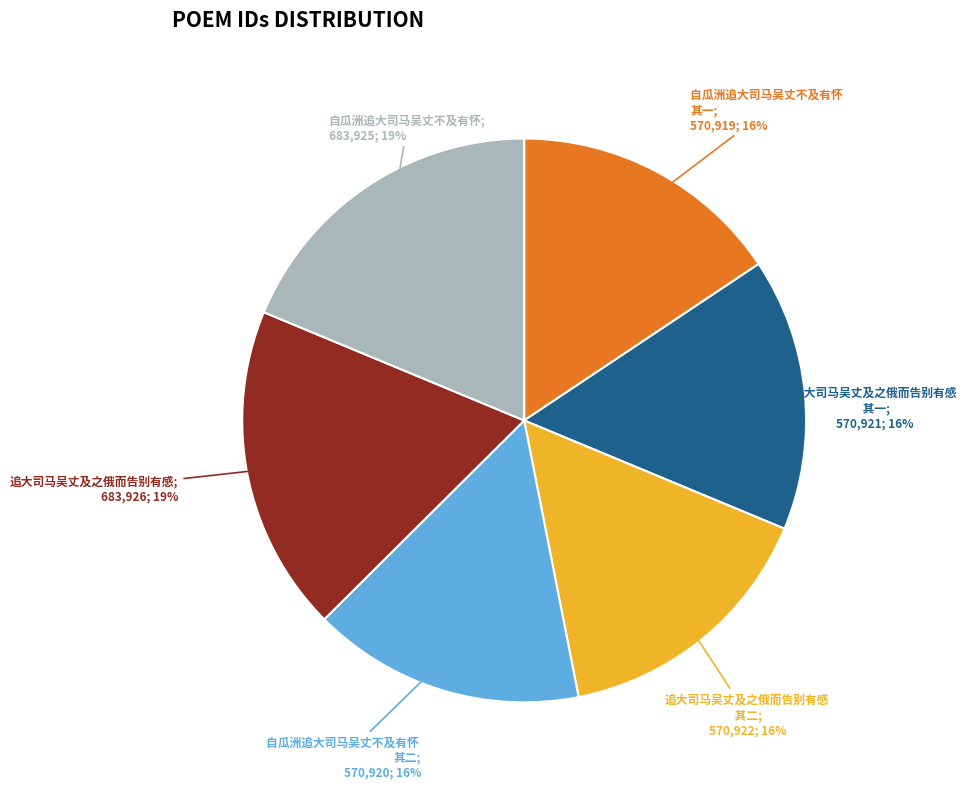

Is there a majority slice in this chart?

No